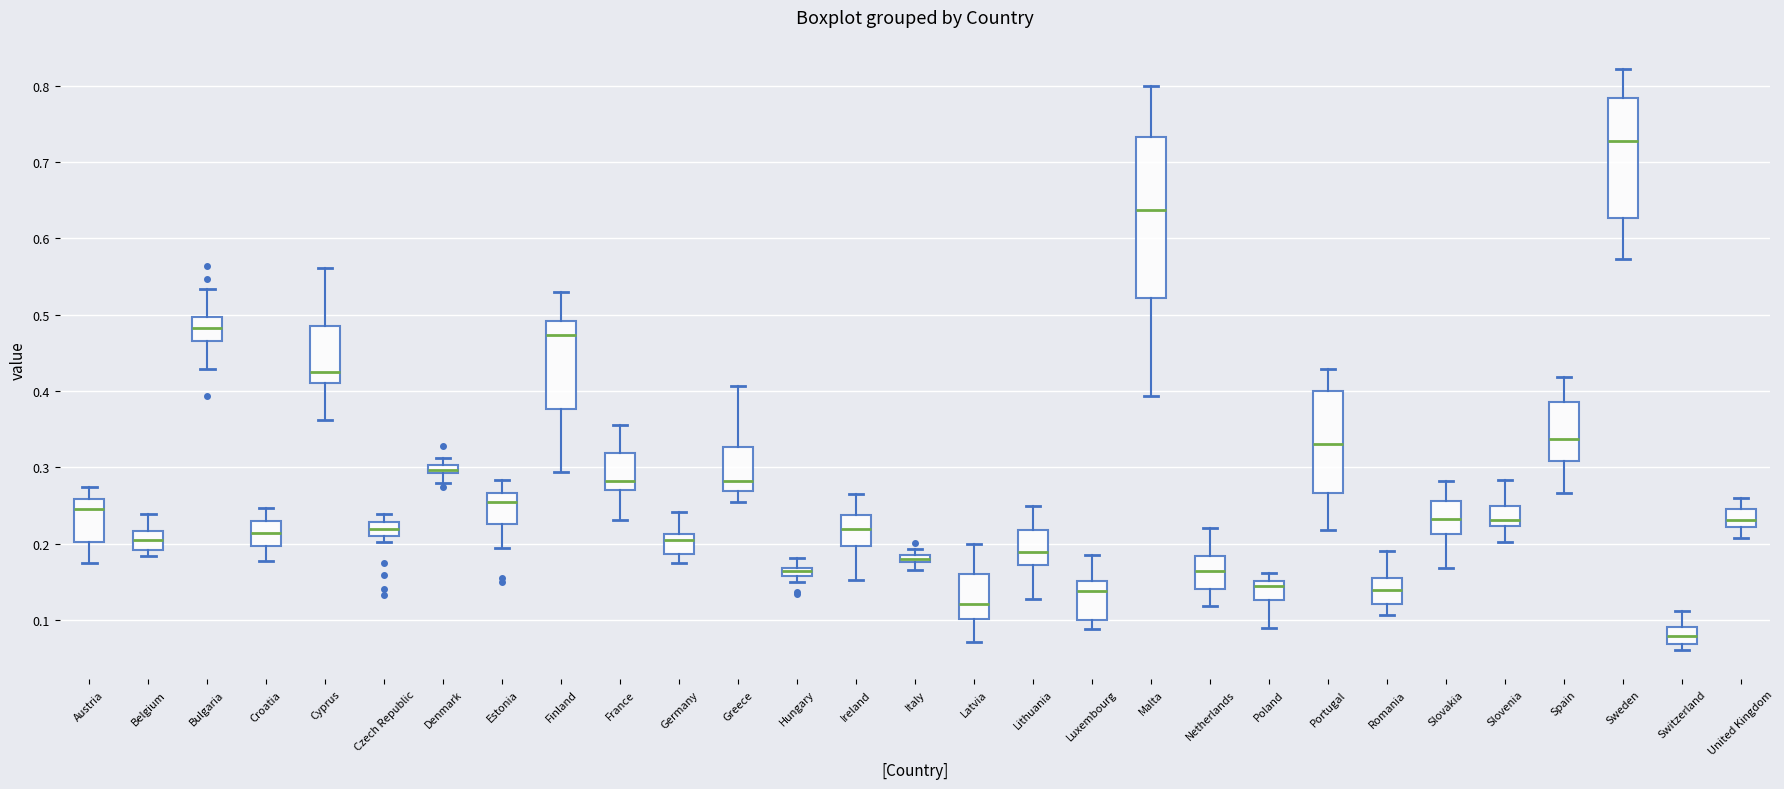

Which box has the highest median line?

Sweden